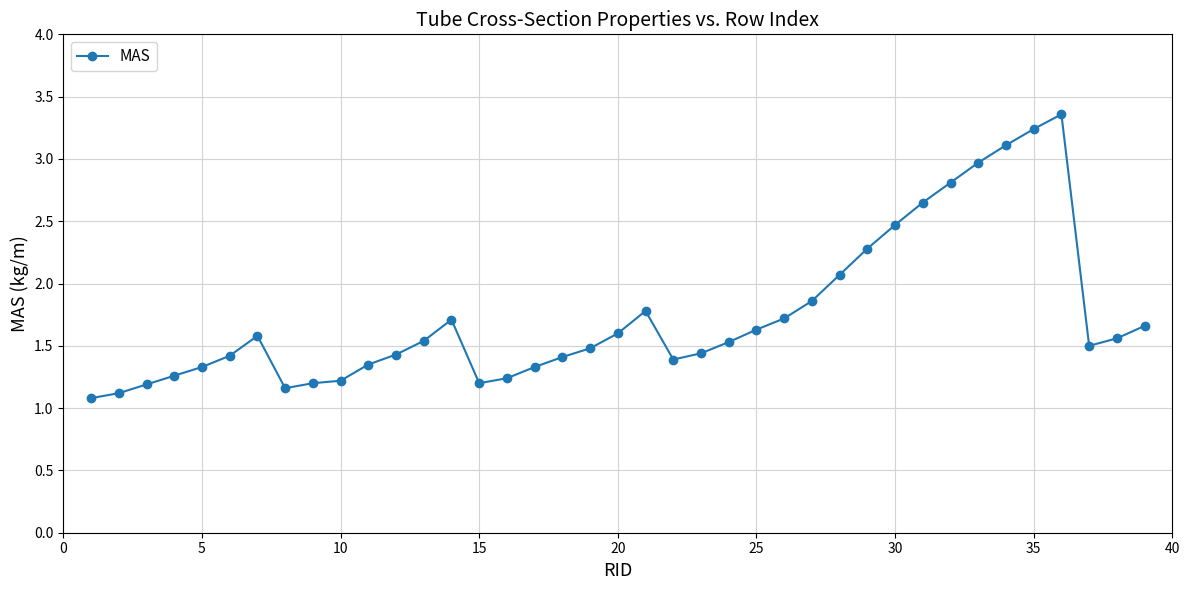

What is the difference between the maximum and second lowest values?

2.2